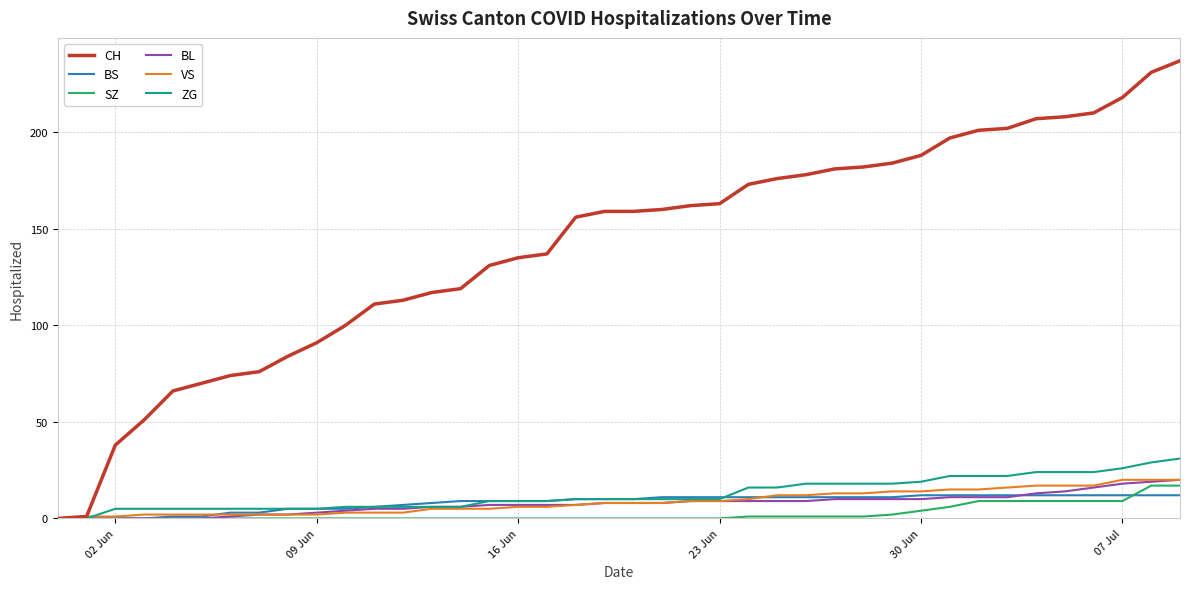

Which series has the largest total across all categories?

CH